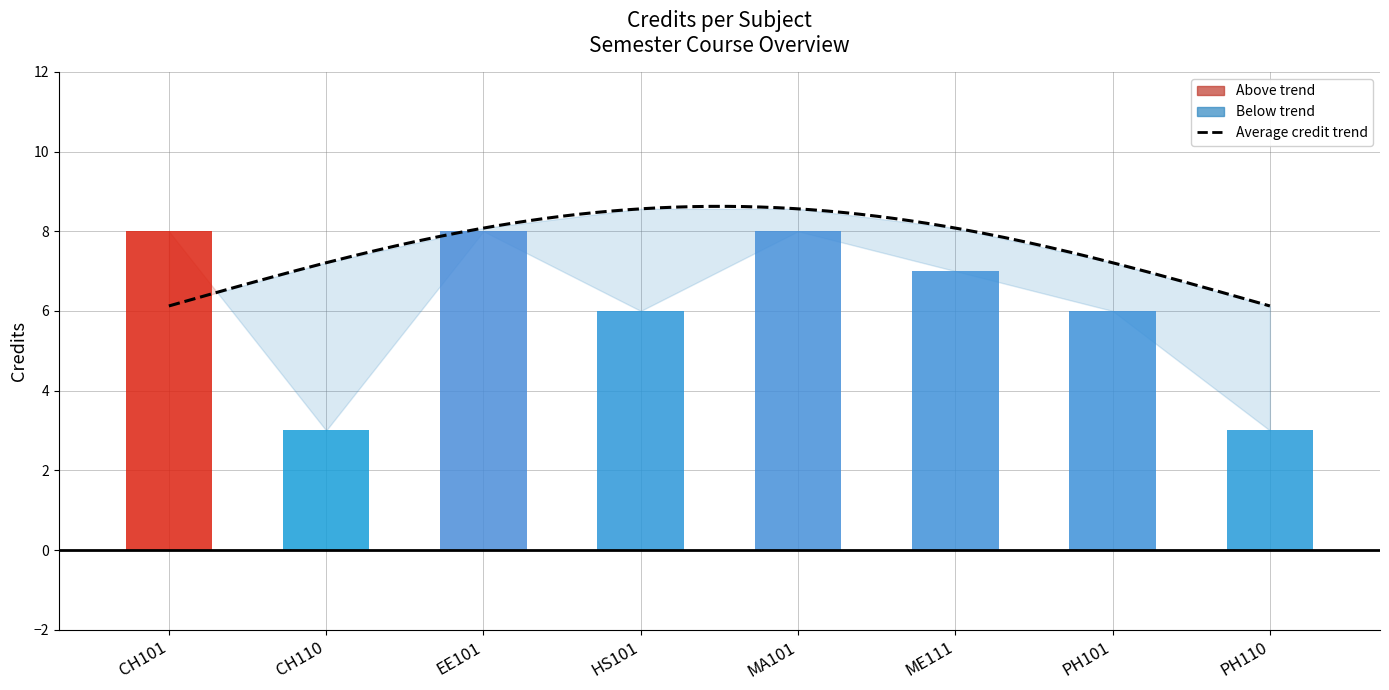

Reading left to right, extract all data points from this chart.

CH101=8	CH110=3	EE101=8	HS101=6	MA101=8	ME111=7	PH101=6	PH110=3